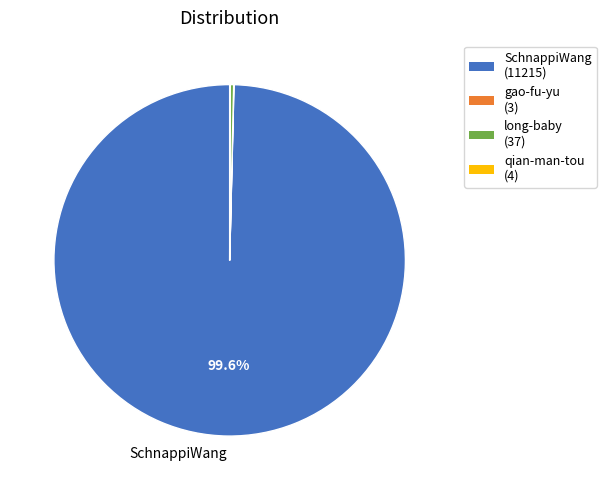

Does any single category account for the majority?

Yes